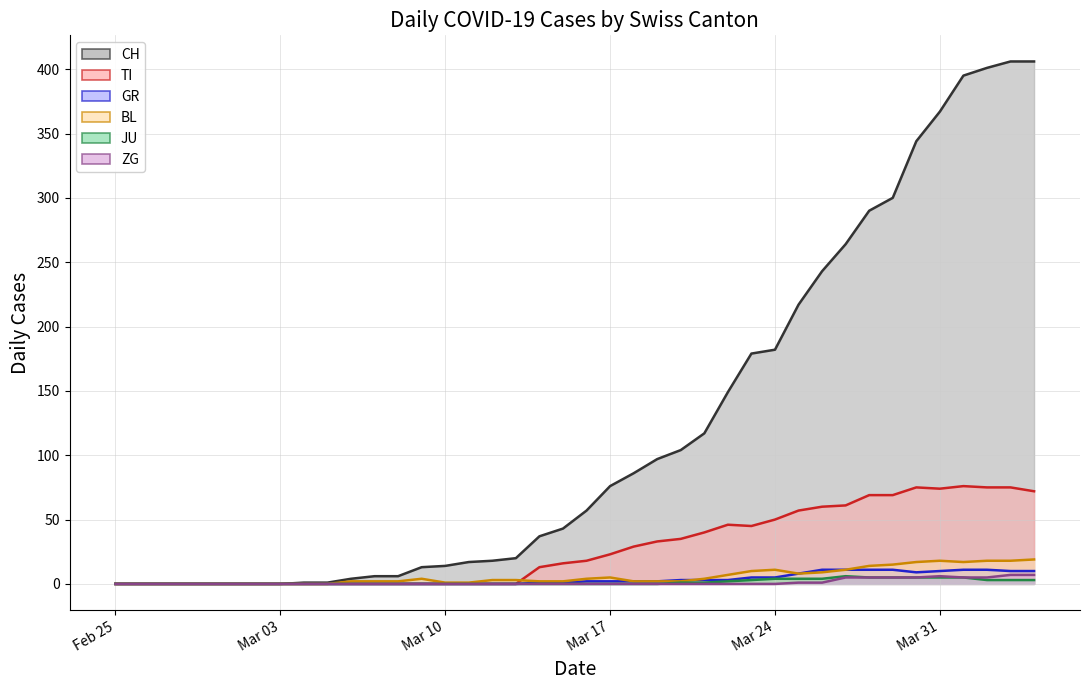

Reading right to left, extract all data points from this chart.

CH (line): 406	406	401	395	367	344	300	290	264	243	217	182	179	149	117	104	97	86	76	57	43	37	20	18	17	14	13	6	6	4	1	1	0	0	0	0	0	0	0	0
TI (line): 72	75	75	76	74	75	69	69	61	60	57	50	45	46	40	35	33	29	23	18	16	13	0	0	0	0	0	0	0	0	0	0	0	0	0	0	0	0	0	0
GR (line): 10	10	11	11	10	9	11	11	11	11	8	5	5	3	3	3	2	2	2	2	1	1	0	0	0	0	0	0	0	0	0	0	0	0	0	0	0	0	0	0
BL (line): 19	18	18	17	18	17	15	14	11	9	8	11	10	7	4	2	2	2	5	4	2	2	3	3	1	1	4	2	2	2	0	0	0	0	0	0	0	0	0	0
JU (line): 3	3	3	5	5	5	5	5	6	4	4	4	3	2	1	1	0	0	0	0	0	0	0	0	0	0	0	0	0	0	0	0	0	0	0	0	0	0	0	0
ZG (line): 7	7	5	5	6	5	5	5	5	1	1	0	0	0	0	0	0	0	0	0	0	0	0	0	0	0	0	0	0	0	0	0	0	0	0	0	0	0	0	0